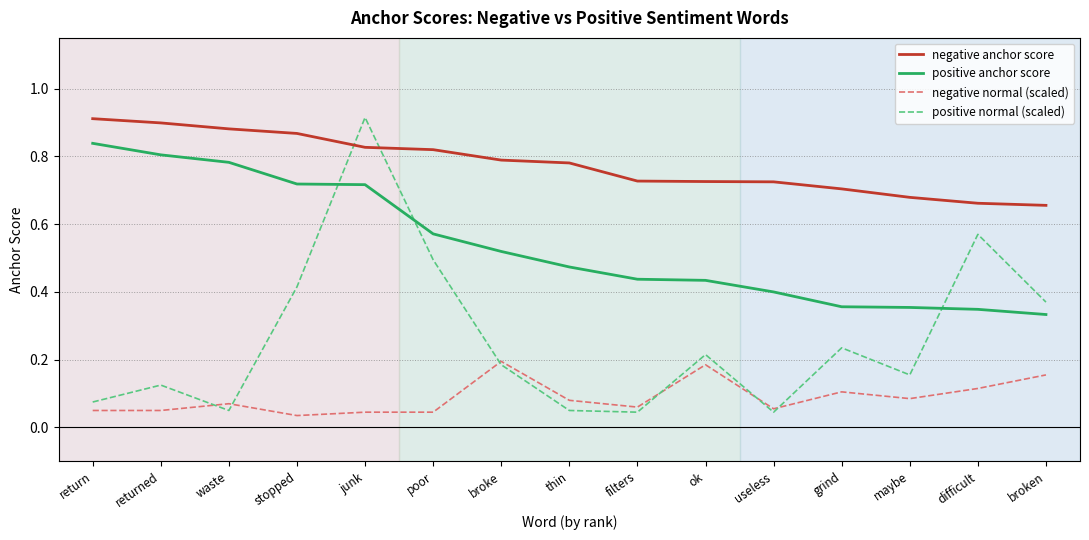

At which category is the sum across all series the highest?

junk